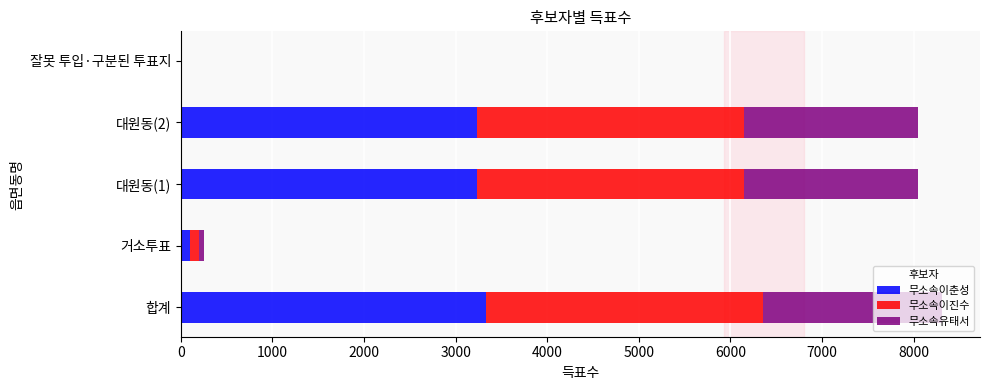

What is the maximum value for 무소속이춘성?

3336